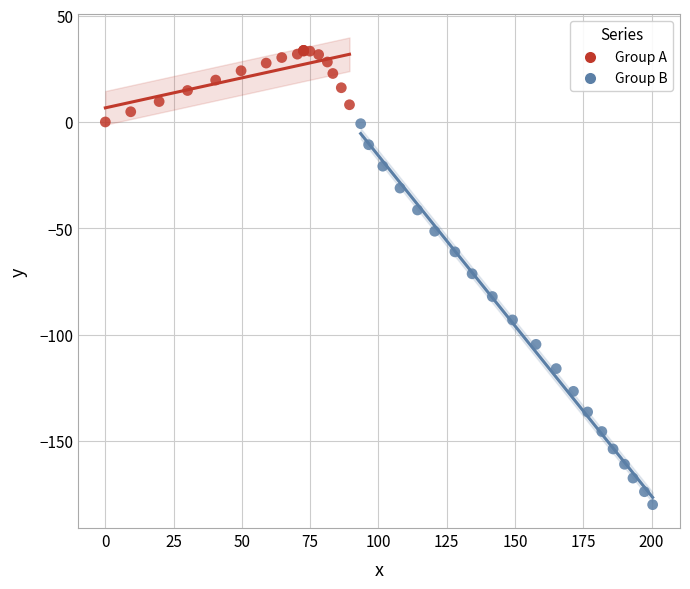

Which series contains the highest Y value?

Group A